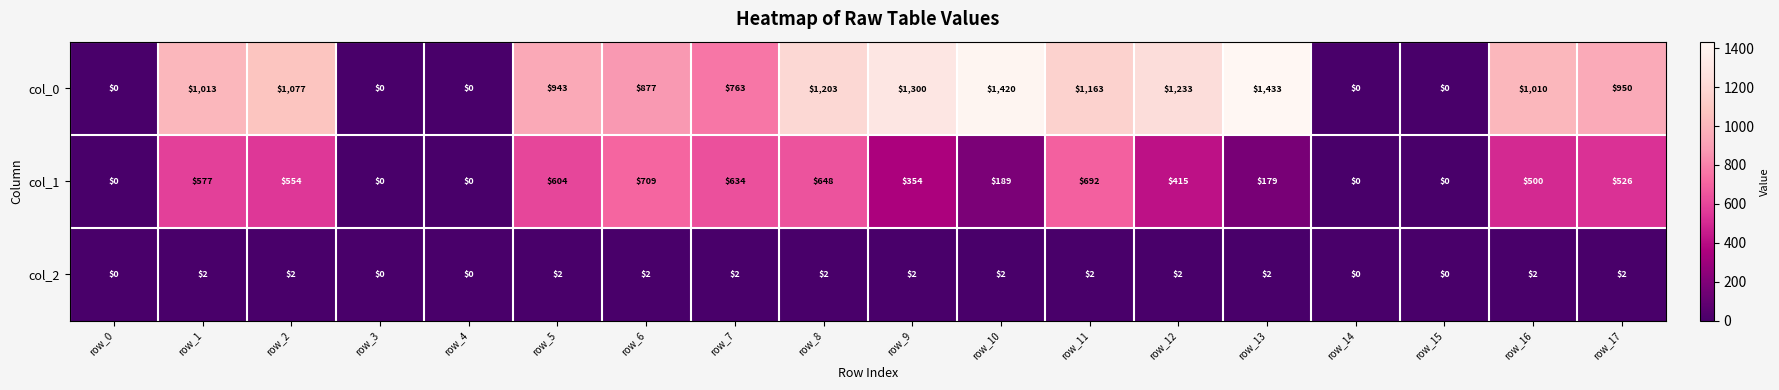

What is the sum of all col_1 values?

6581